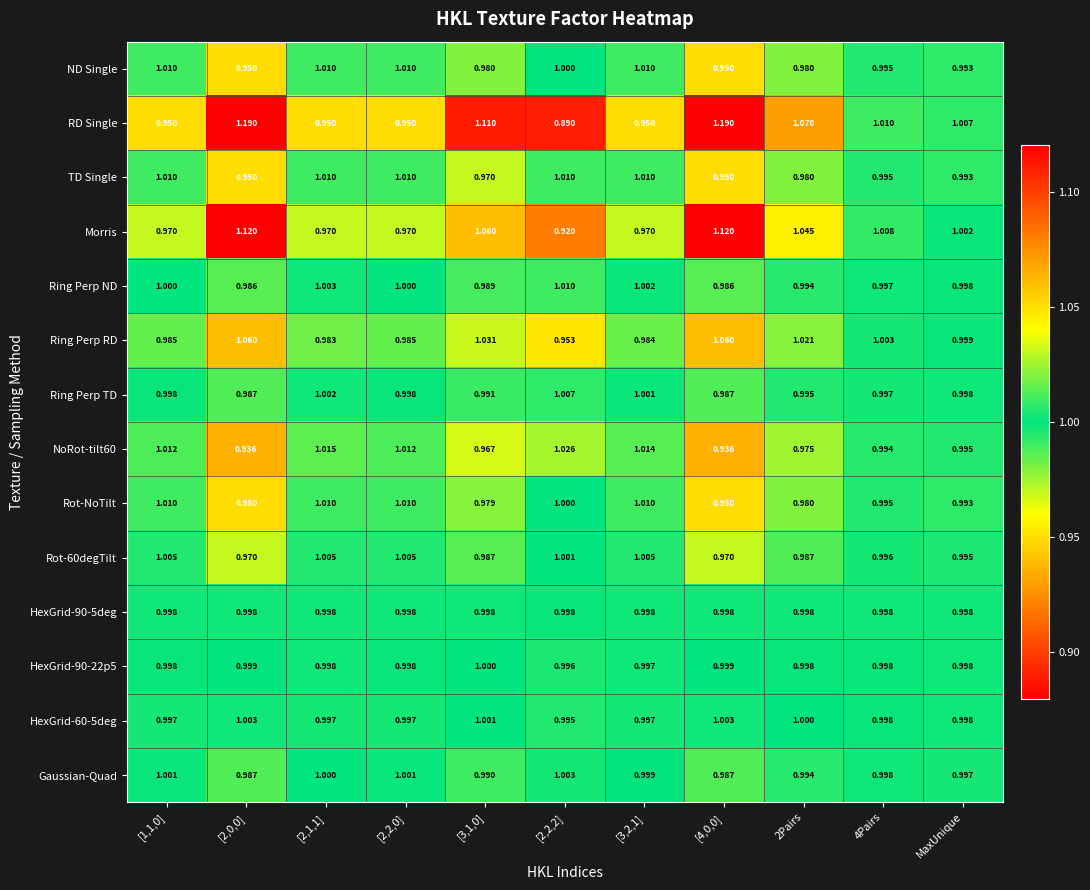

At which label is RD Single closest to 1?

MaxUnique